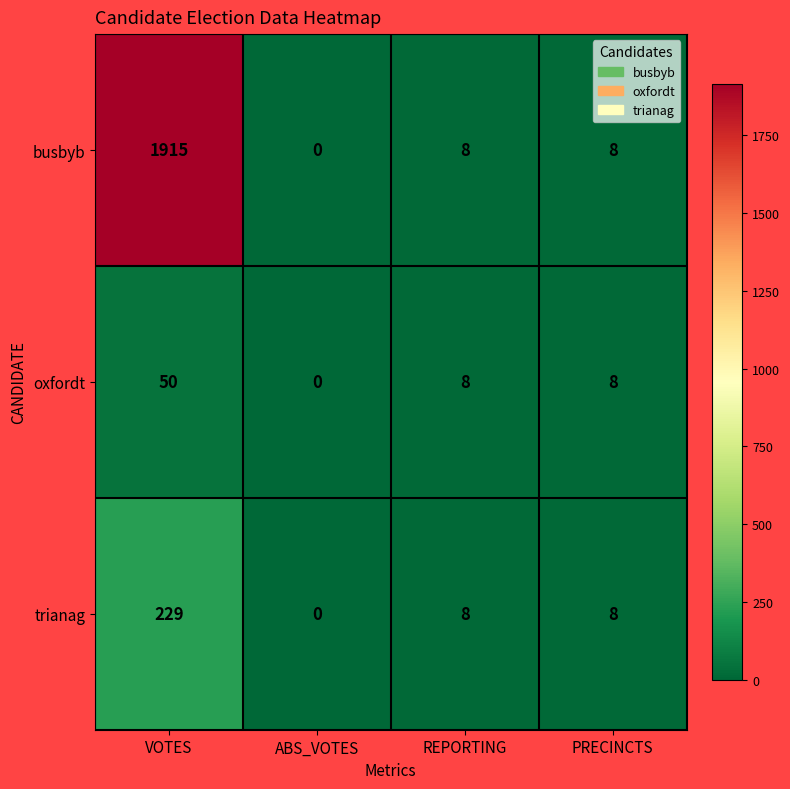

True or false: busbyb has a value of -709 at ABS_VOTES.

False